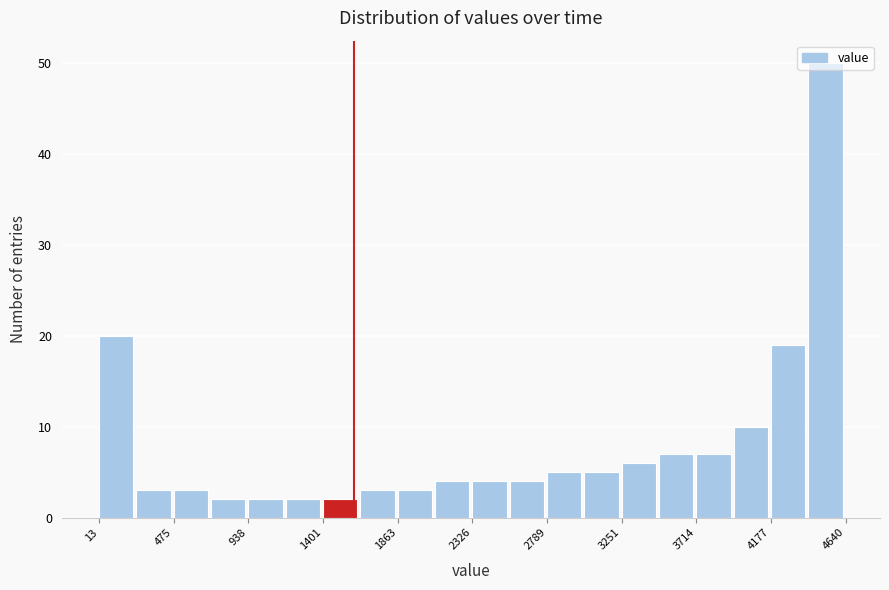

Reading left to right, list every bar in this chart as the range it spans on the x-axis followed by its height. Neither the bar edges nor the heights are printed on the chart, so give them approximately, as read against the axes.

0 to 250: 20
250 to 500: 3
500 to 700: 3
700 to 950: 2
950 to 1150: 2
1150 to 1400: 2
1400 to 1650: 2
1650 to 1850: 3
1850 to 2100: 3
2100 to 2350: 4
2350 to 2550: 4
2550 to 2800: 4
2800 to 3000: 5
3000 to 3250: 5
3250 to 3500: 6
3500 to 3700: 7
3700 to 3950: 7
3950 to 4200: 10
4200 to 4400: 19
4400 to 4650: 50